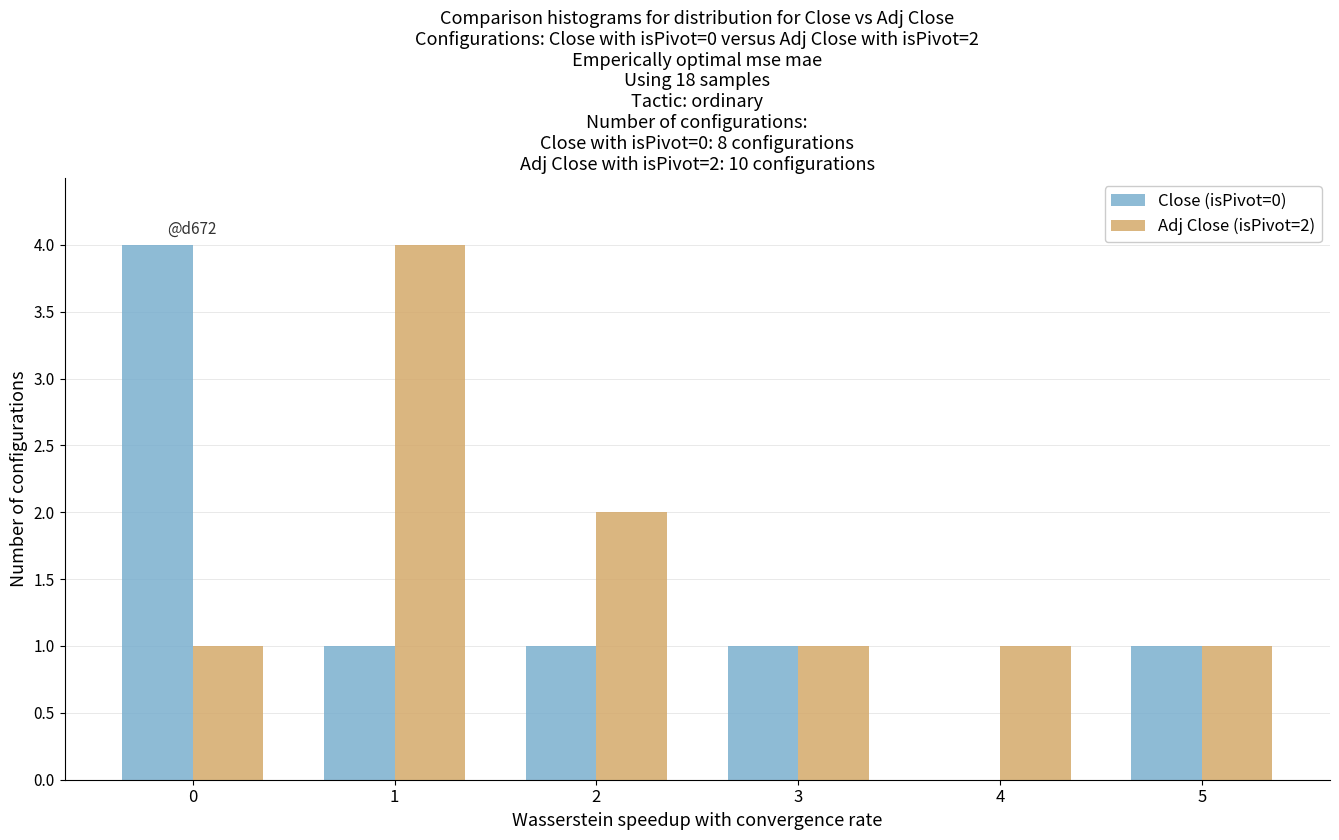

How many Adj Close (isPivot=2) values are between 1 and 2?

5